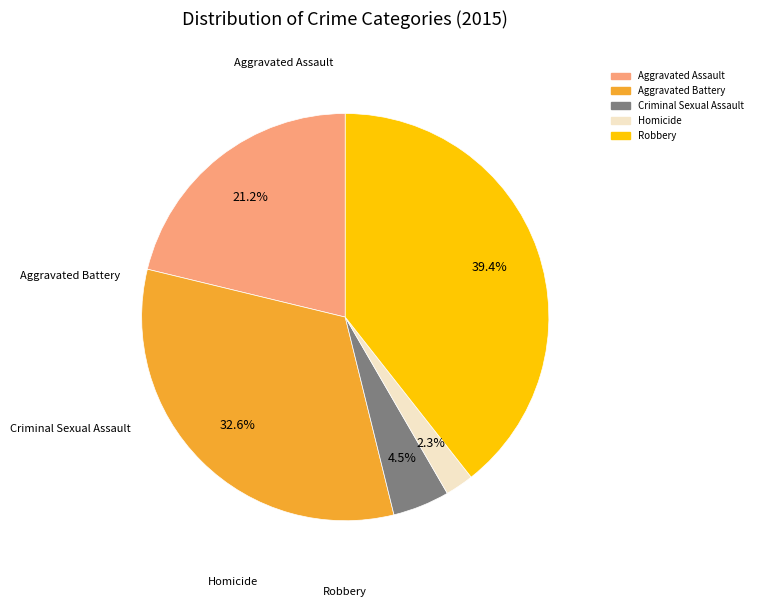

Count the number of slices in the pie.

5